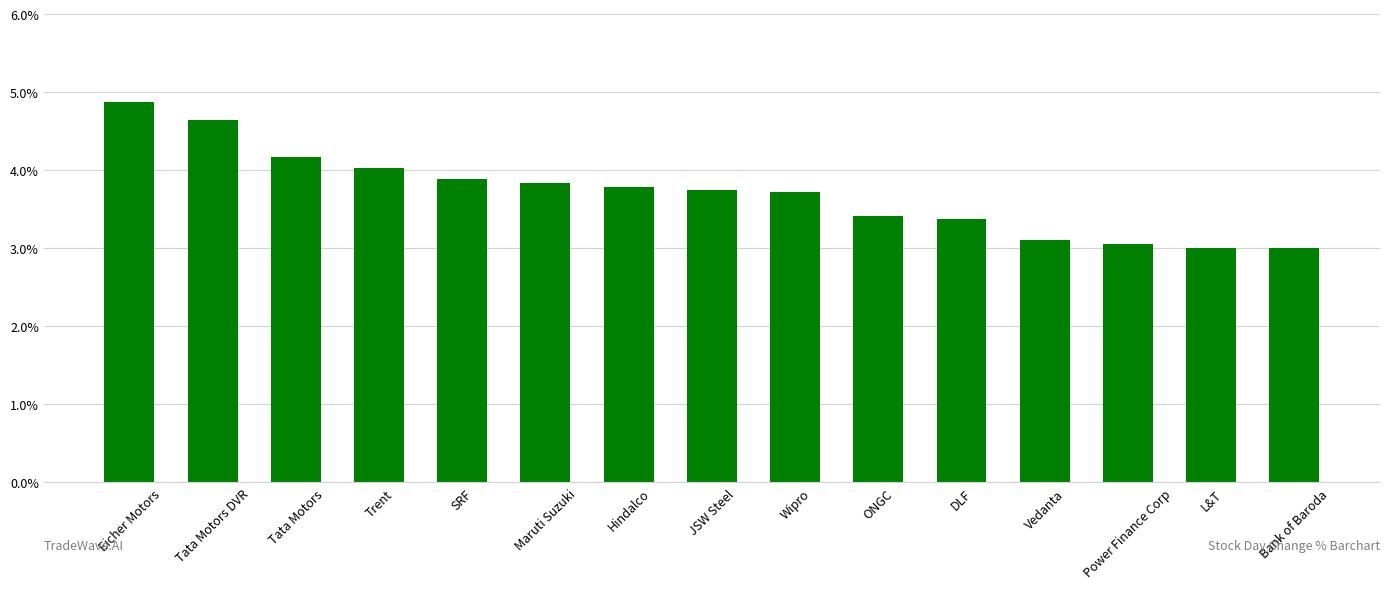

What is the smallest value displayed?

3.0